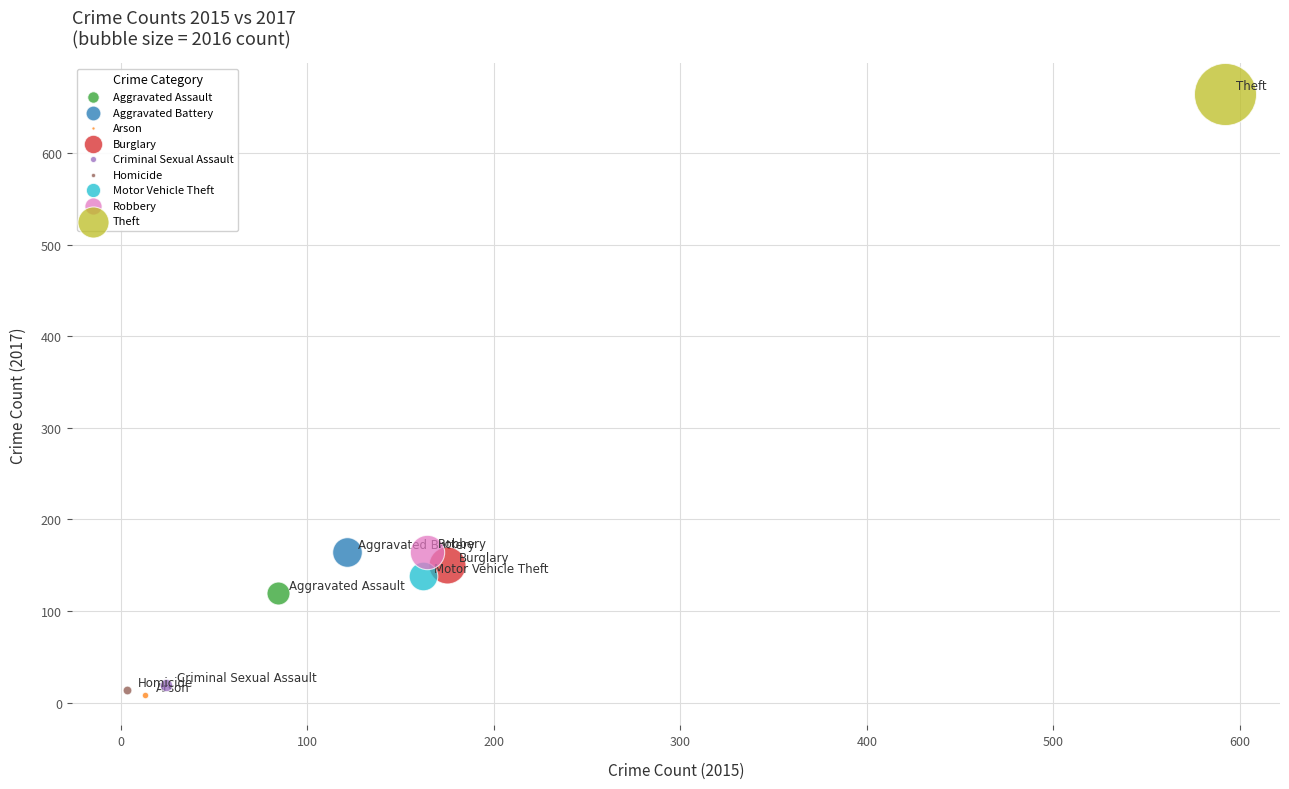

What are all the series names shown in the legend?

Aggravated Assault, Aggravated Battery, Arson, Burglary, Criminal Sexual Assault, Homicide, Motor Vehicle Theft, Robbery, Theft